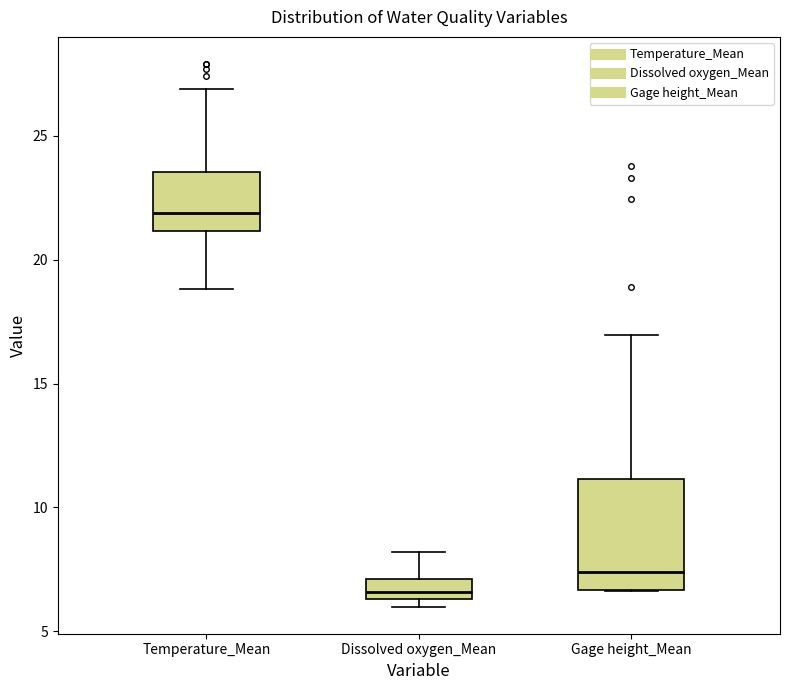

Reading left to right, read every box against the y-axis: the position of its median line, the range the box covers, and the ends of its whiskers. The values are not printed on the chart, so give them approximately, as read against the axis.

Temperature_Mean: median 22.0, box 21.0 to 23.5, whiskers 19.0 to 27.0
Dissolved oxygen_Mean: median 6.5 (inside the box), box 6.5 to 7.0, whiskers 6.0 to 8.0
Gage height_Mean: median 7.5, box 6.5 to 11.0, whiskers 6.5 to 17.0